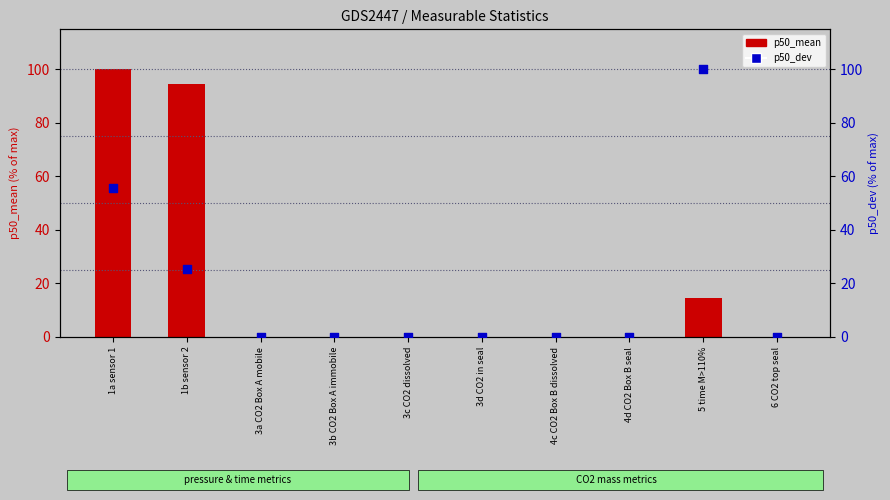

Which series reaches the minimum Y coordinate?

p50_mean (normalized %)